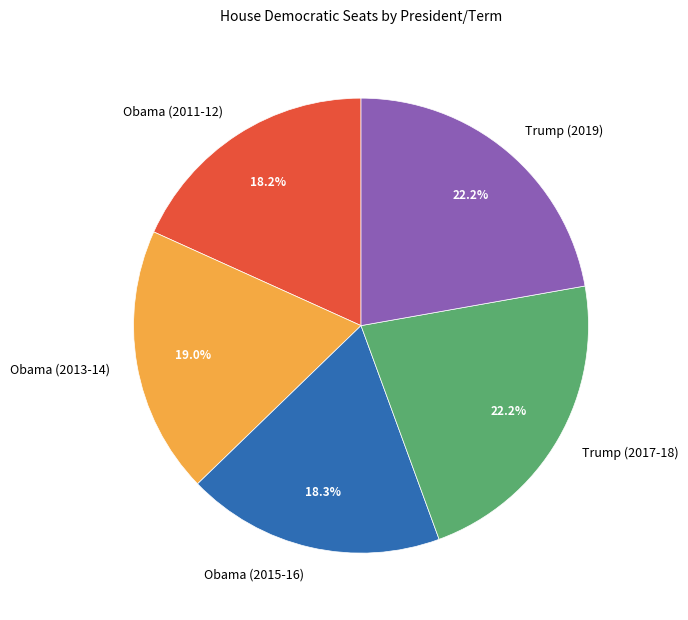

Does any single category account for the majority?

No